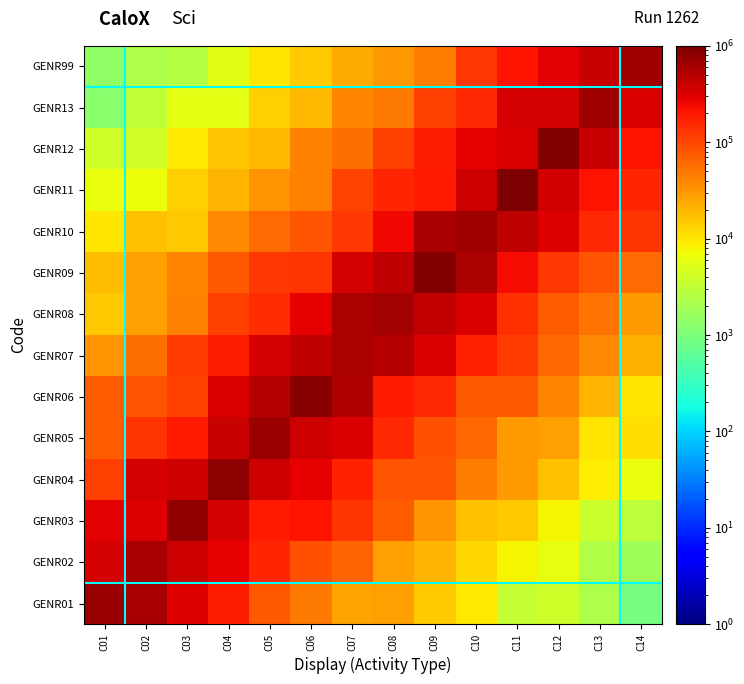

At how many categories does at least one series exceed 620226?

12